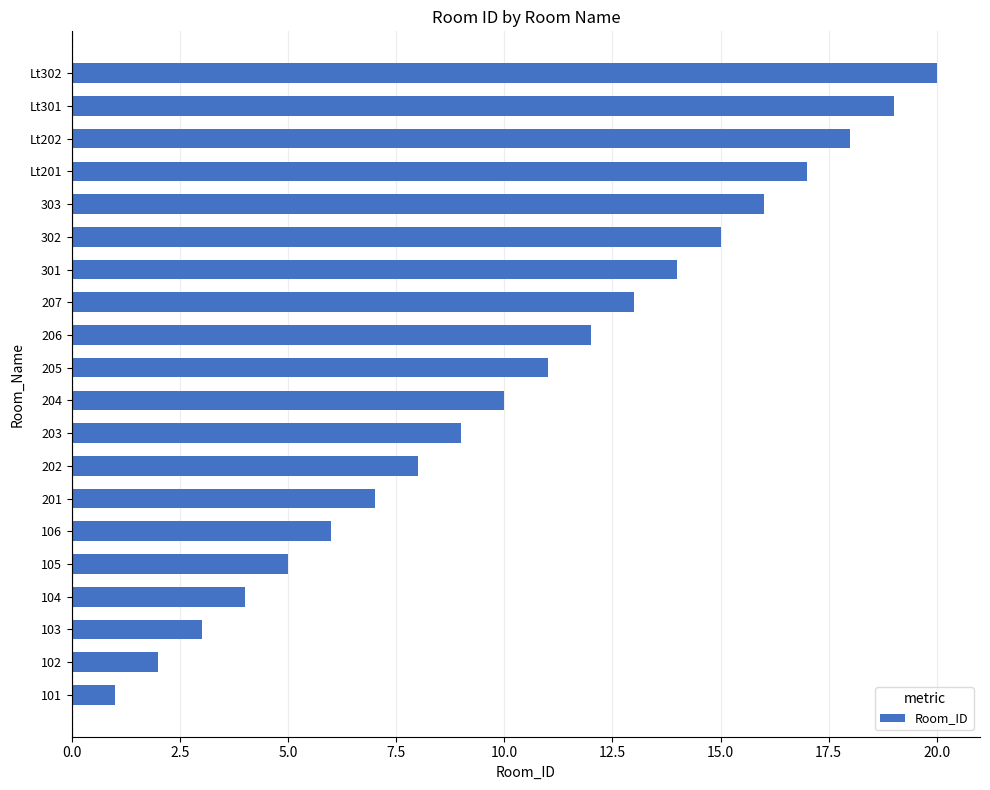

At which category does the chart reach its peak across all series?

Lt302